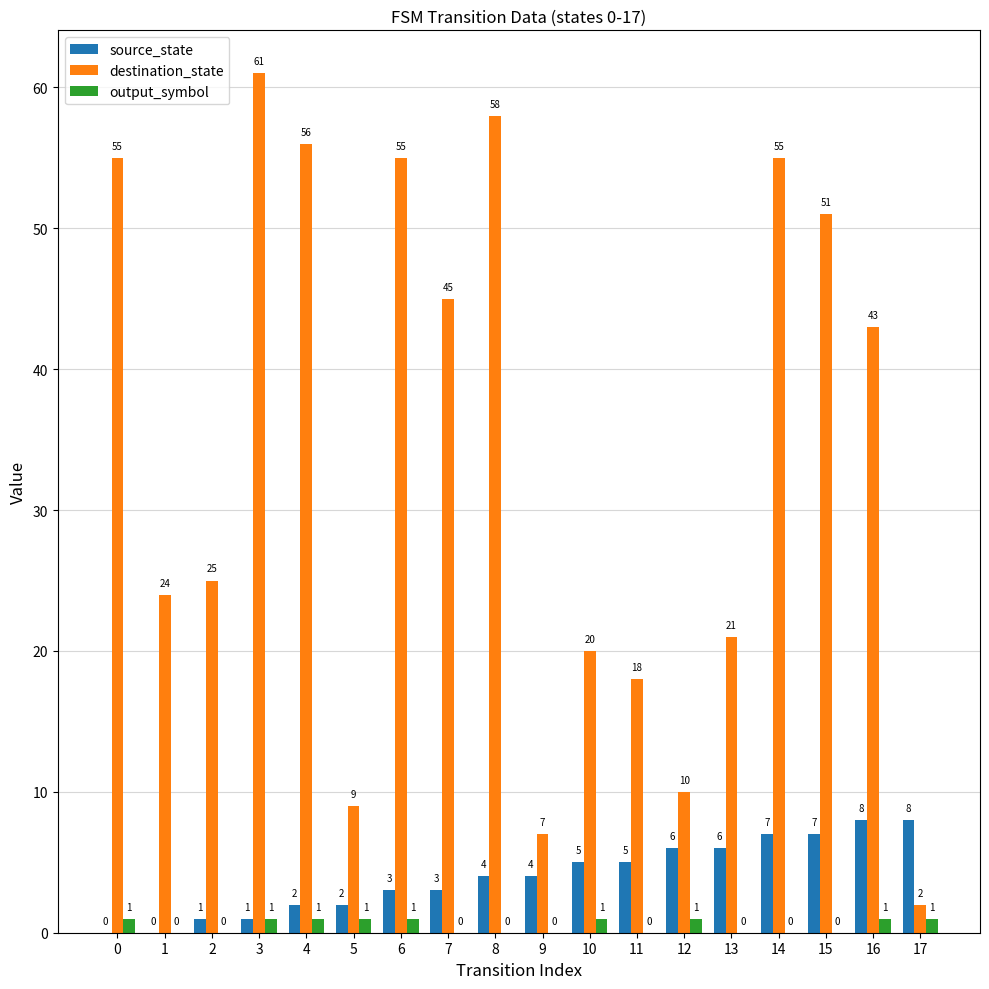

Between 0 and 4, which series saw the biggest shift?

source_state